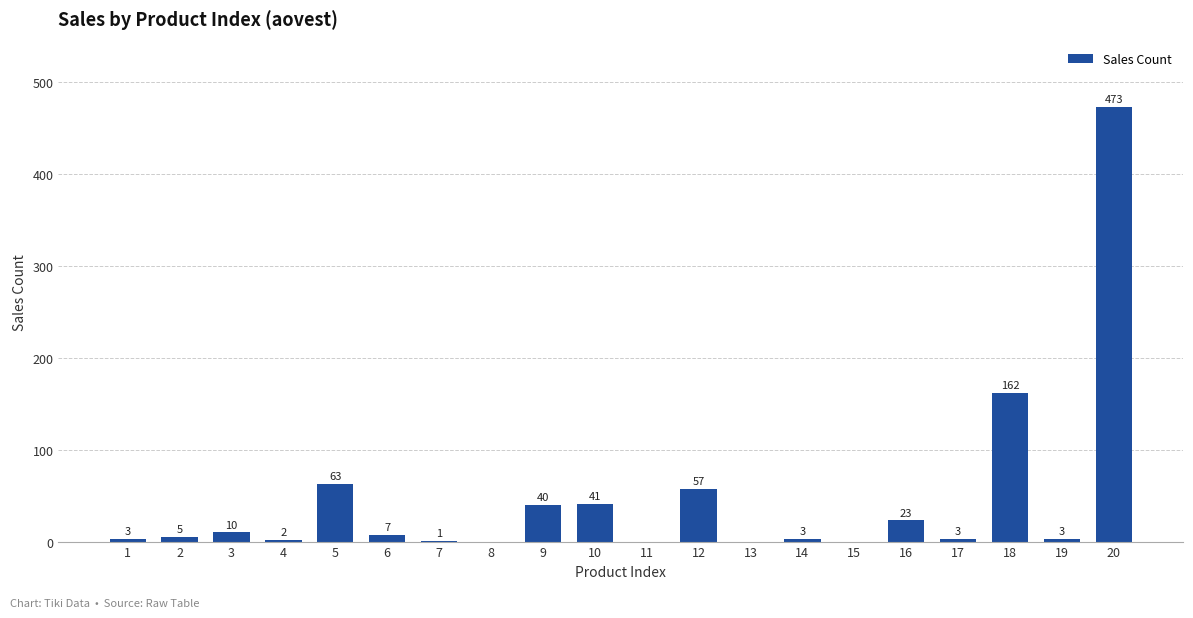

Where is the data nearest to the value 236?

18